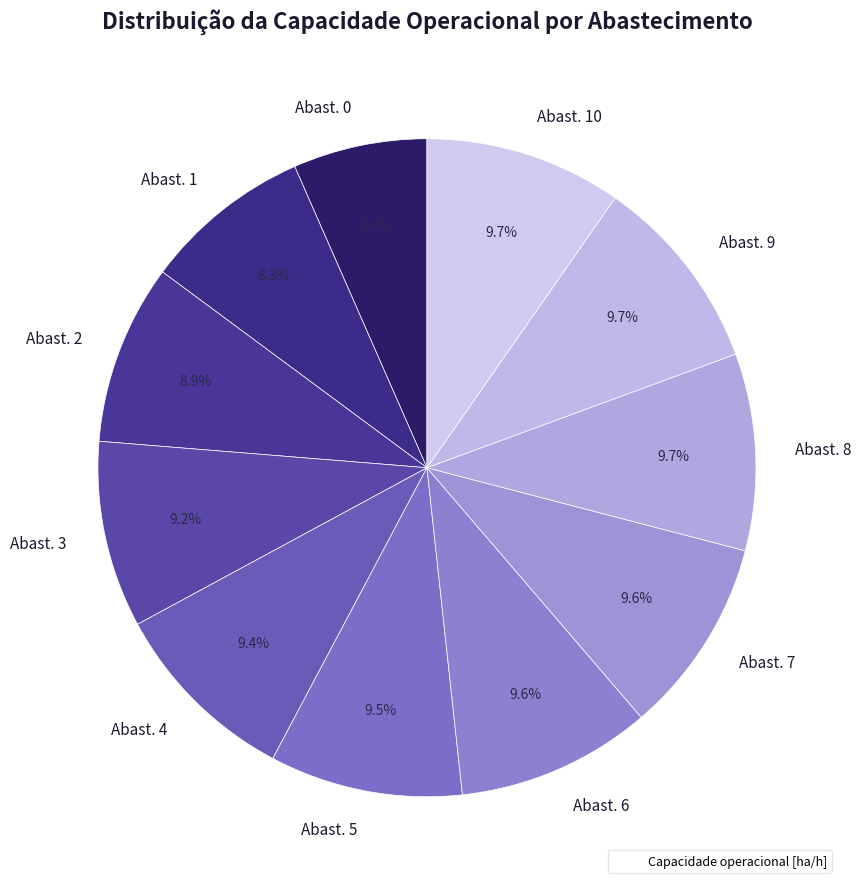

What is the smallest slice in the pie chart?

Abast. 0